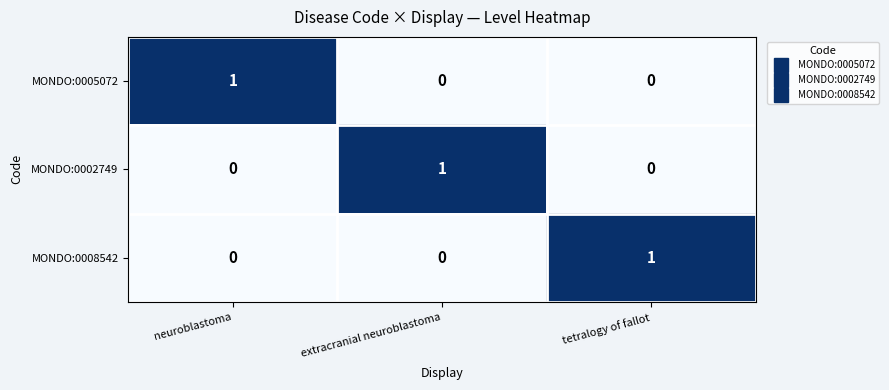

At which label does MONDO:0005072 reach its peak?

neuroblastoma